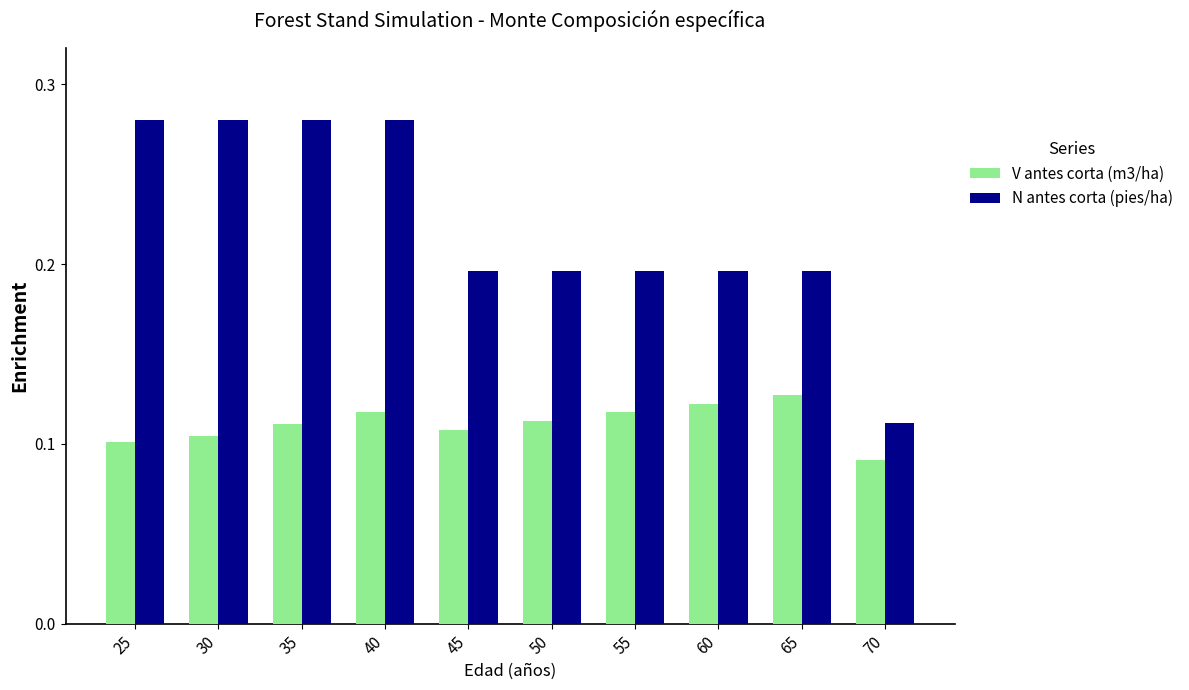

List the series in order of their peak value, highest first.

N antes corta (pies/ha), V antes corta (m3/ha)